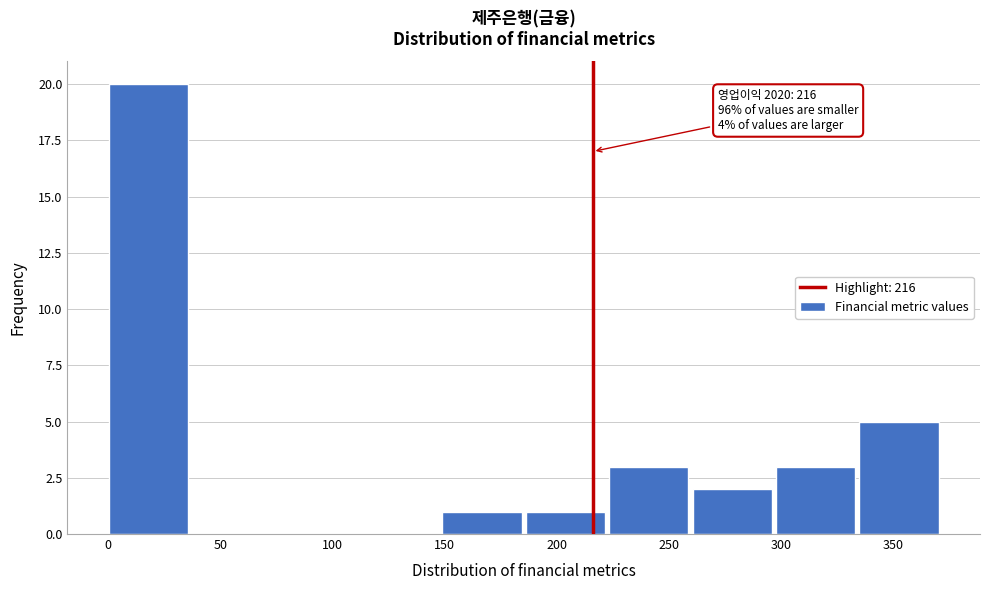

Over which range of the x-axis is the bar tallest?

0 to 35